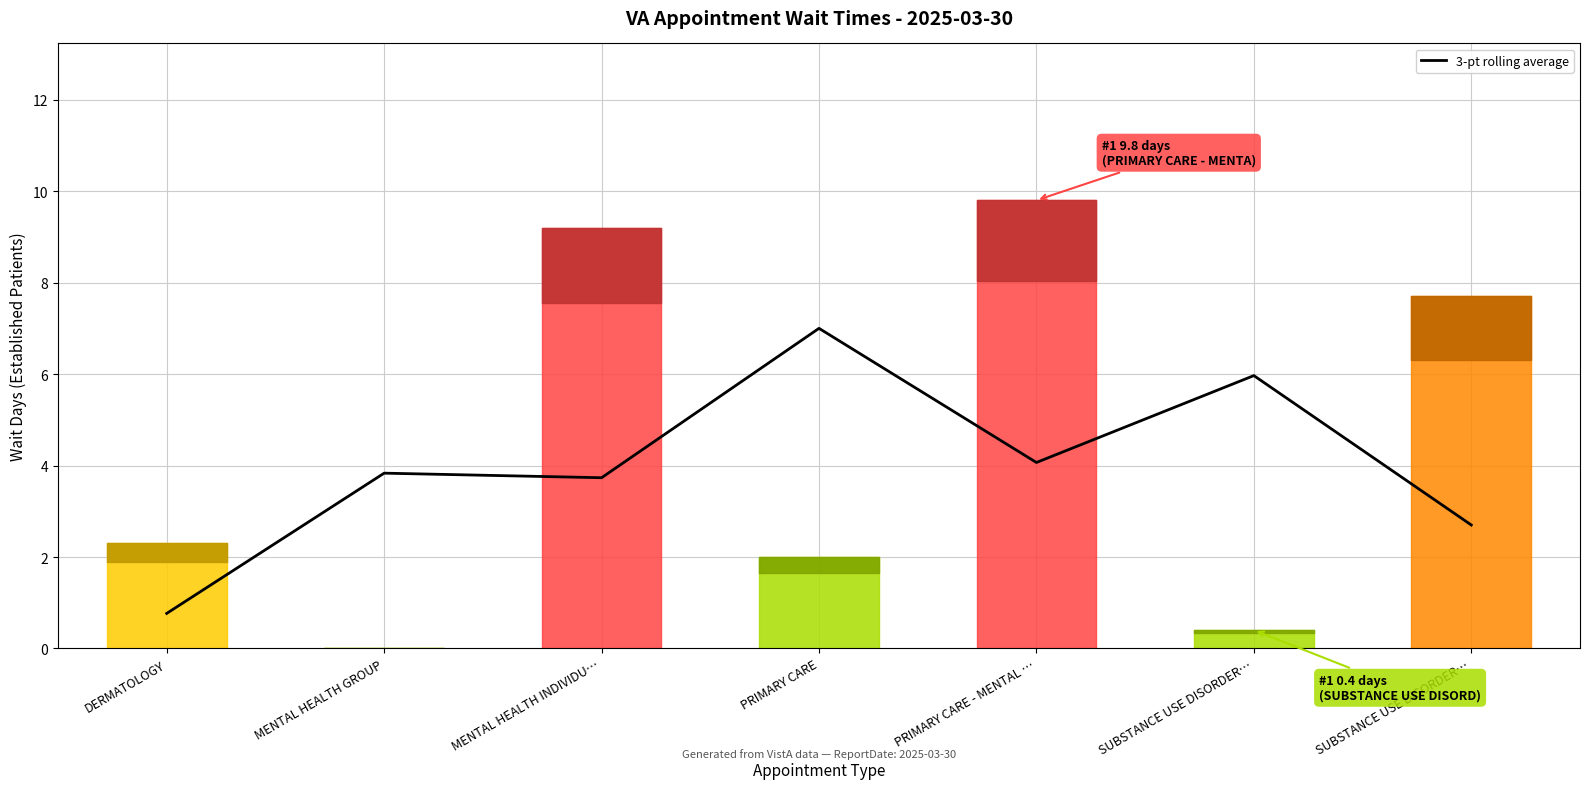

How many lines are shown in the chart?

1